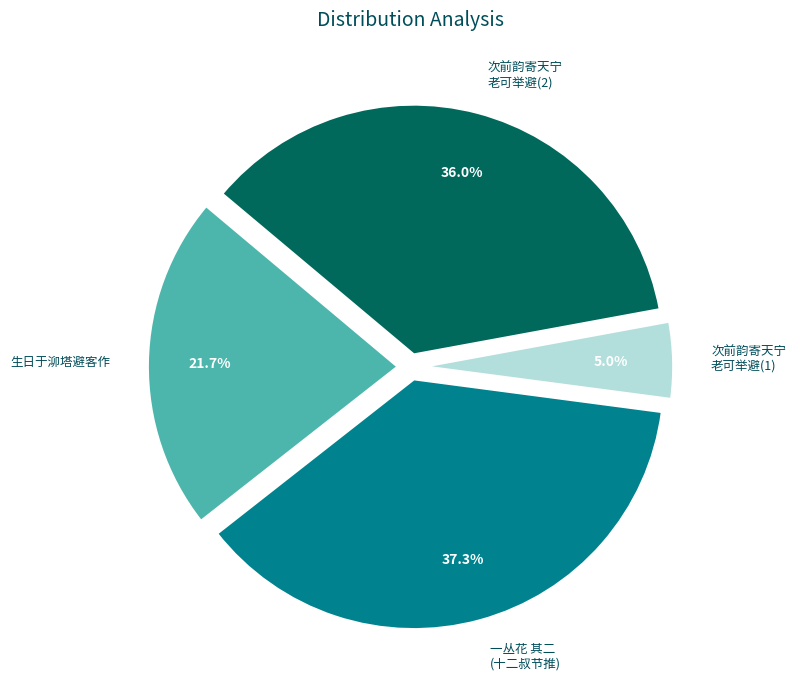

Which slice is the smallest?

次前韵寄天宁 老可举避(1)